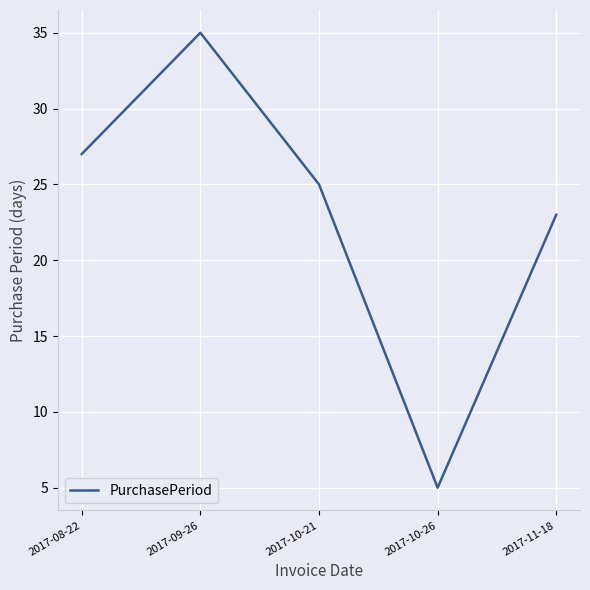

What position from the left is 2017-10-21?

3